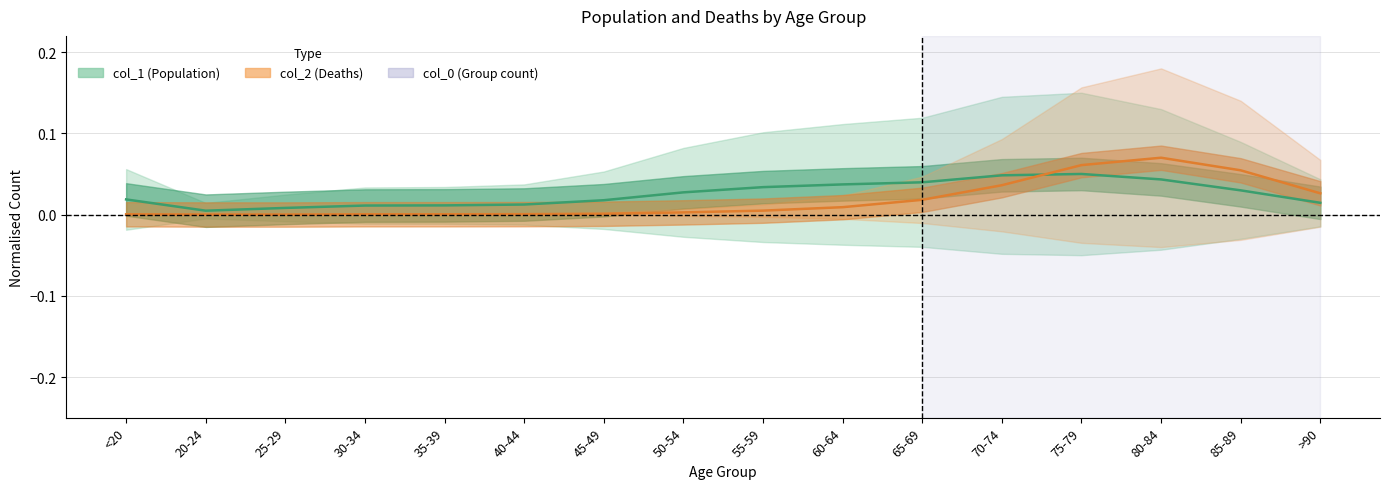

Is the value of col_1 at 85-89 greater than the value of col_2 at 55-59?

Yes